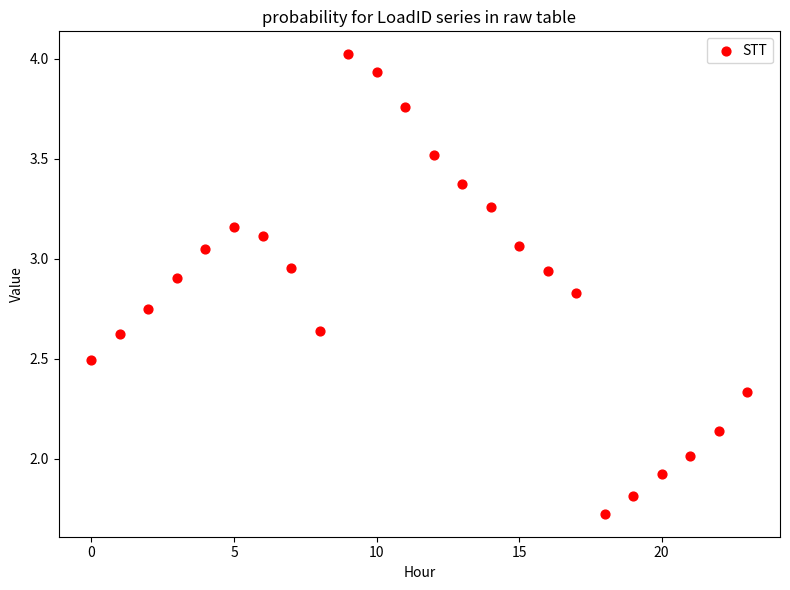

How many data points are displayed?

24